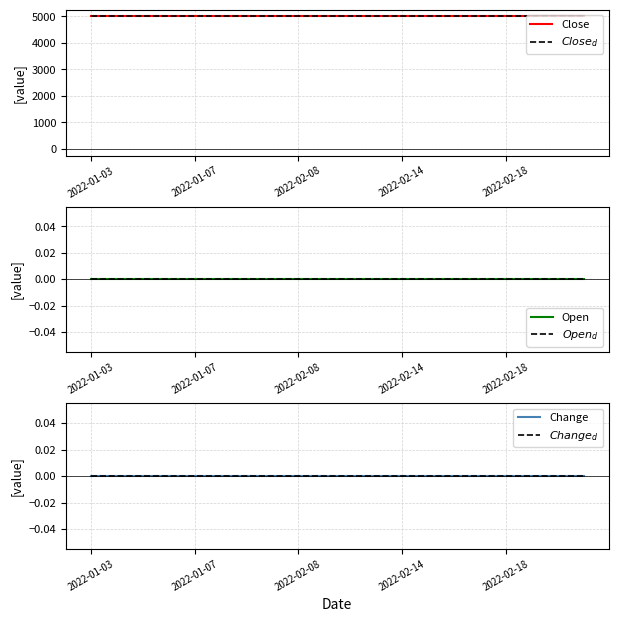

List the series in order of their peak value, lowest first.

Open, $Open_d$, Change, $Change_d$, Close, $Close_d$